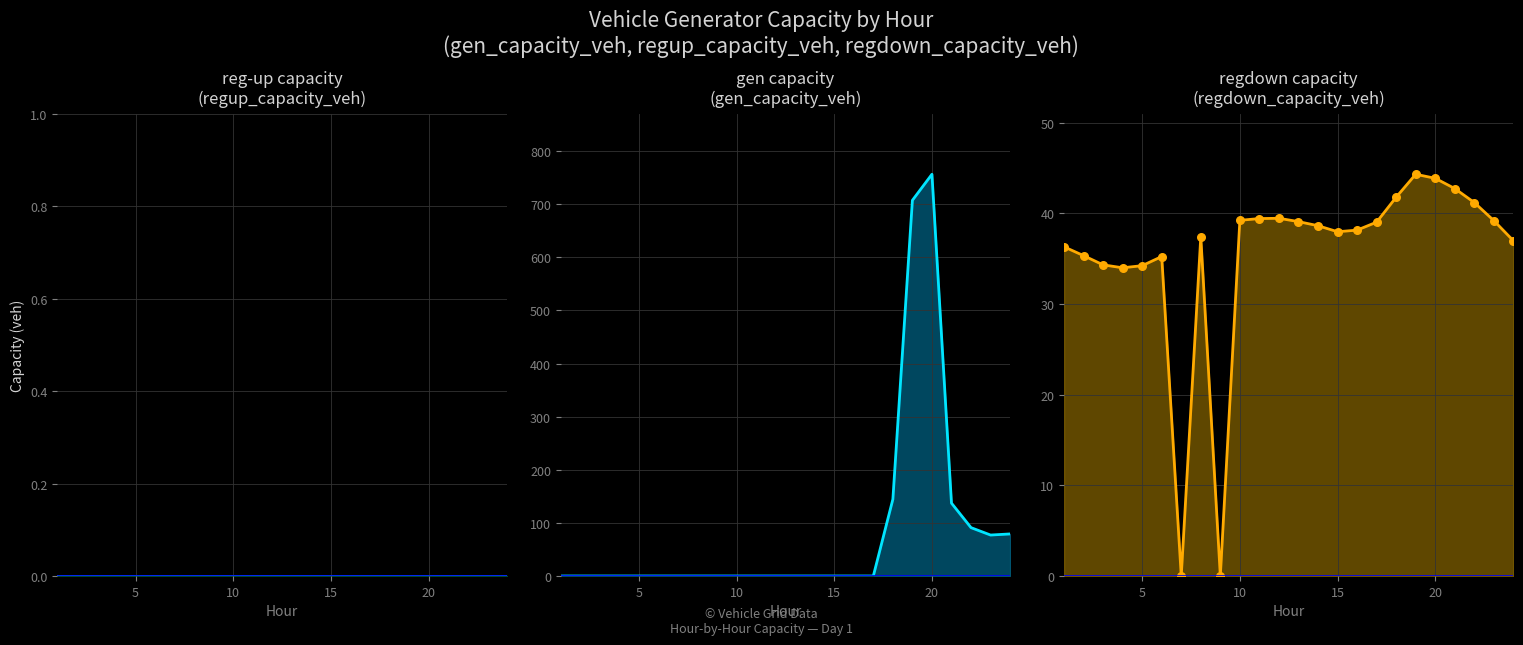

What are all the series names shown in the legend?

reg-up capacity
(regup_capacity_veh), gen capacity
(gen_capacity_veh), regdown capacity
(regdown_capacity_veh)